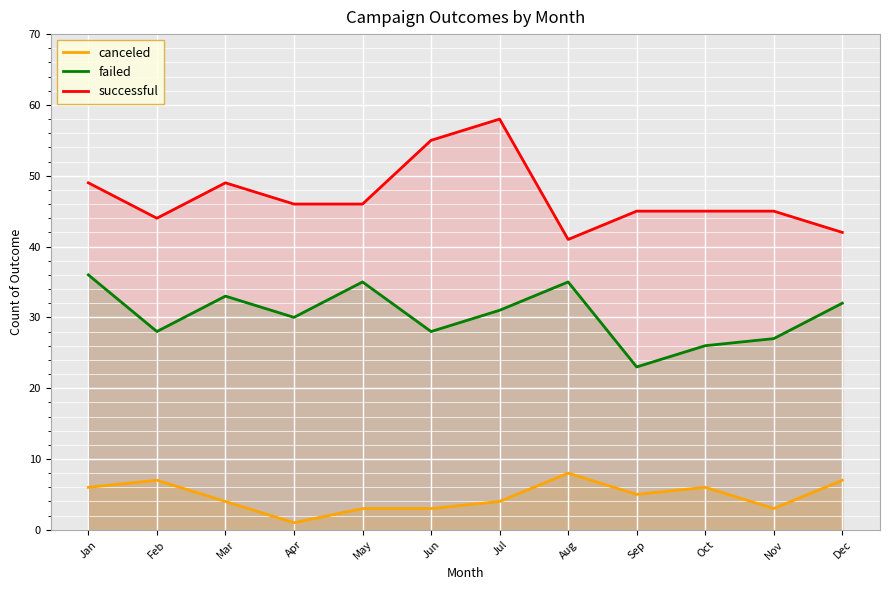

List the labels in order of successful value, largest first.

Jul, Jun, Jan, Mar, Apr, May, Sep, Oct, Nov, Feb, Dec, Aug